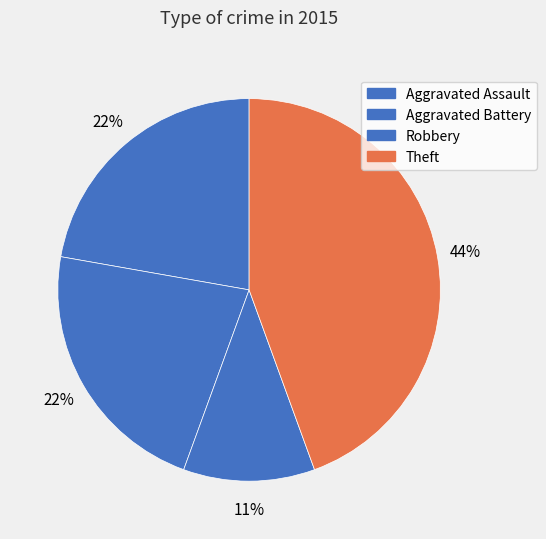

What percentage do Theft and Aggravated Assault together represent?

66.7%